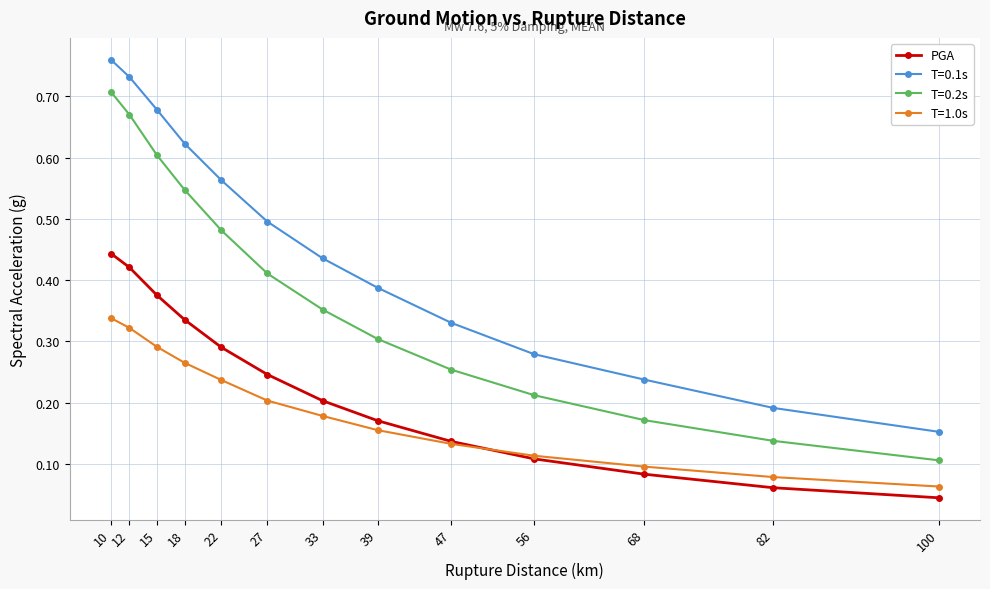

The T=0.1s series shows 0.1 at 68. True or false?

False